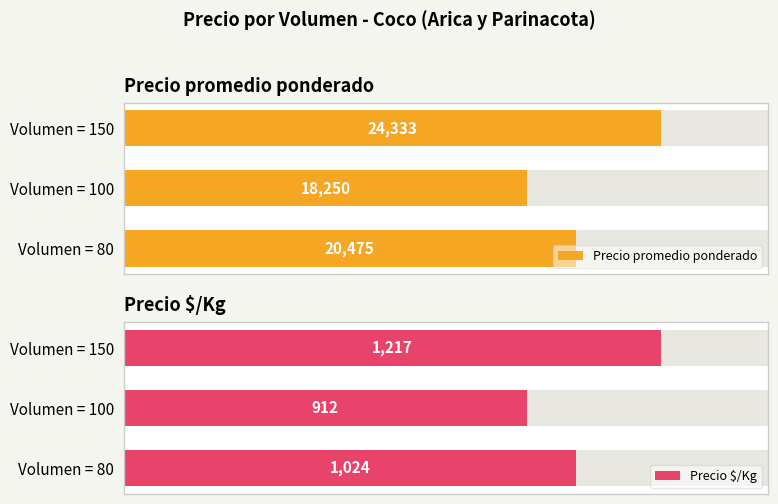

What is the spread (max minus min) of values at Volumen = 100?

17337.5